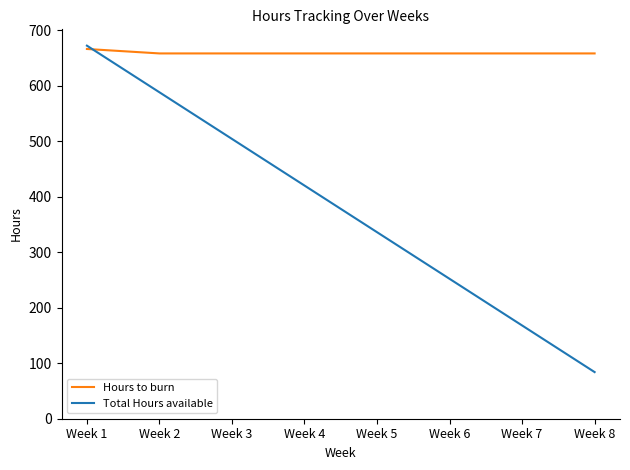

How many lines are shown in the chart?

2